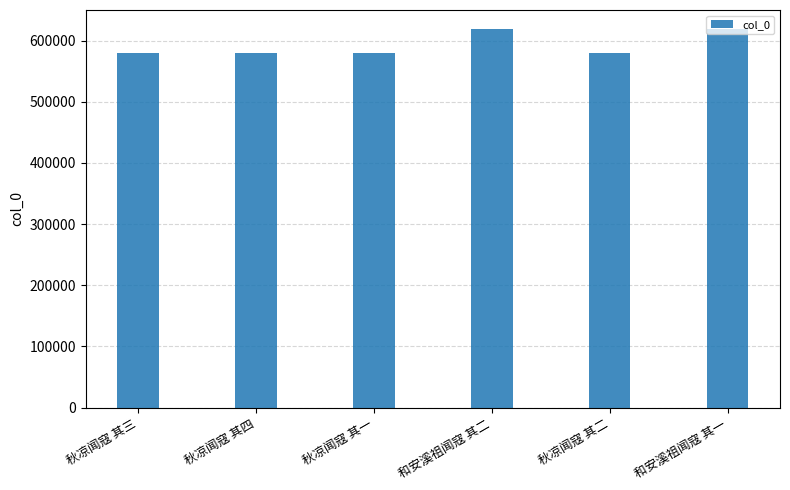

What position from the left is 秋凉闻寇 其三?

1